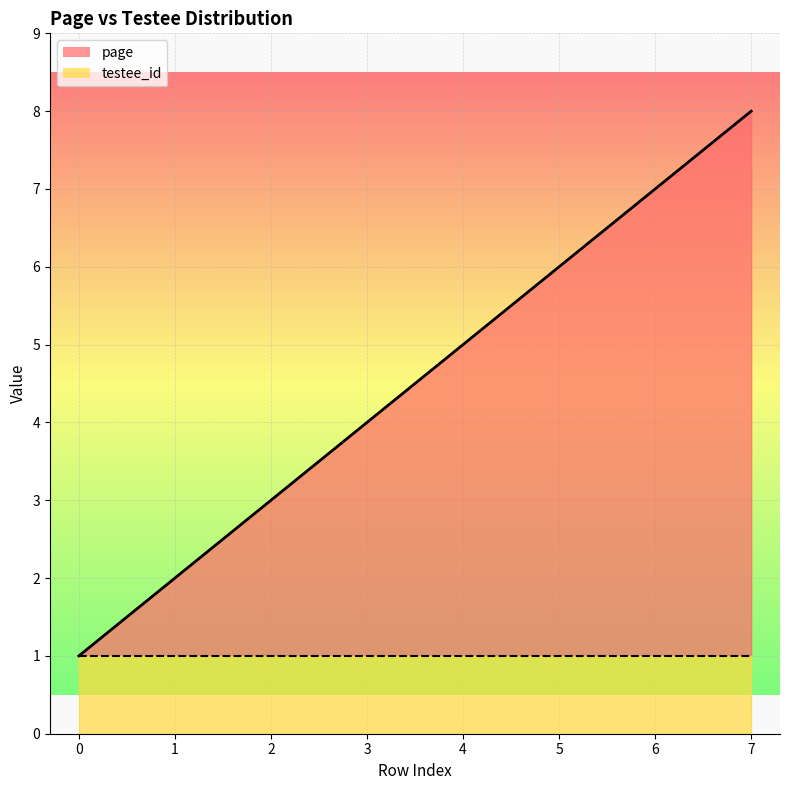

What is the sum of all values?

36